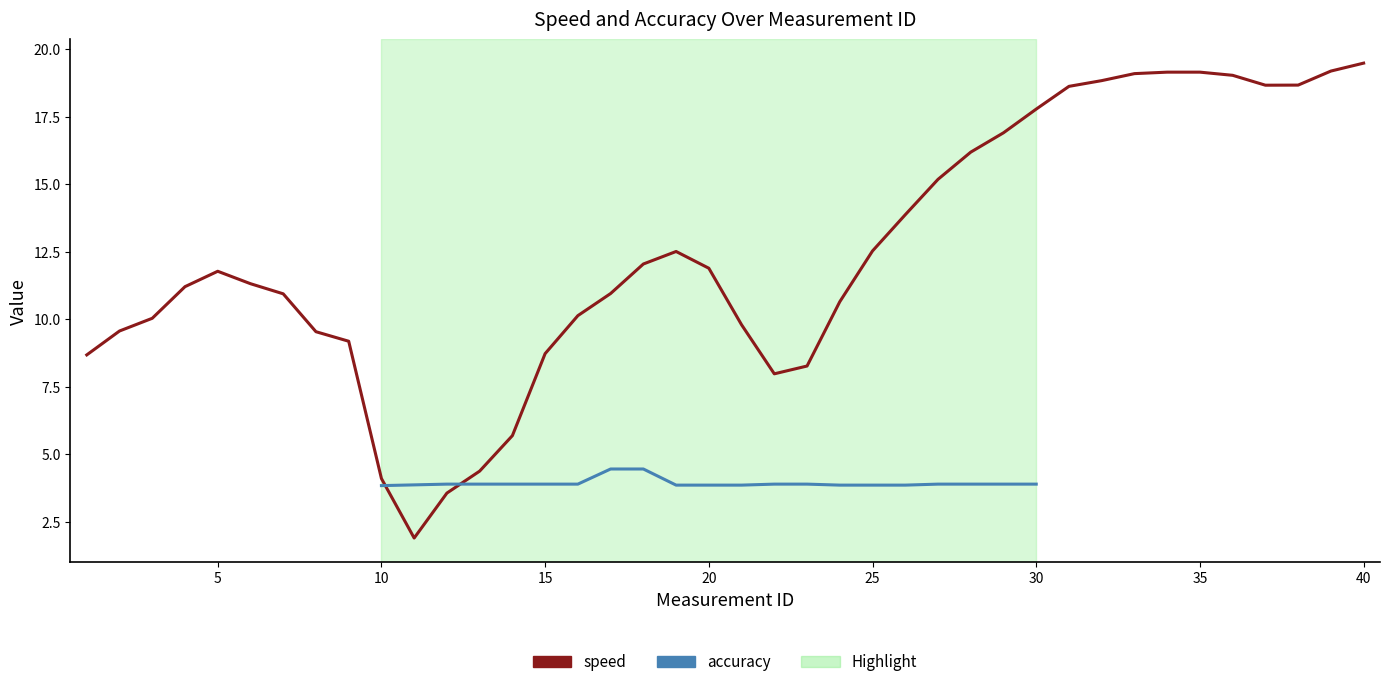

Where is the first local maximum?

5